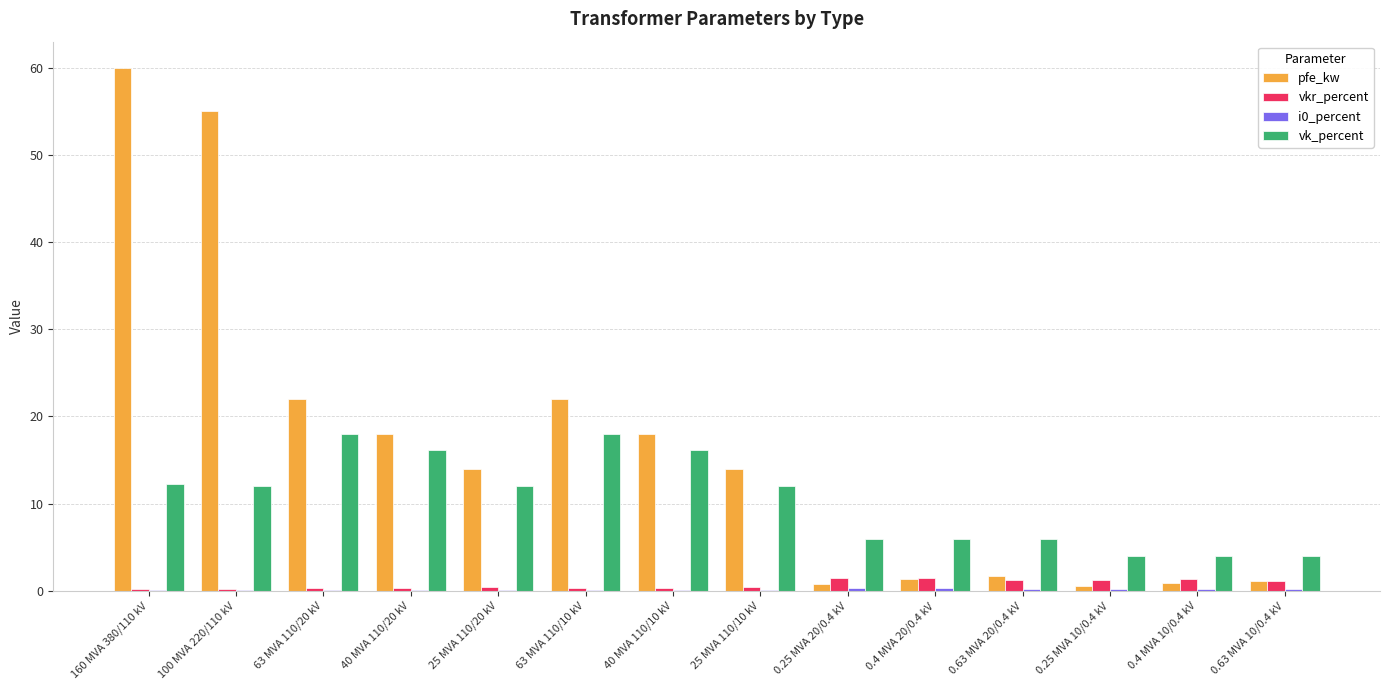

Which category has the highest value across all series?

160 MVA 380/110 kV